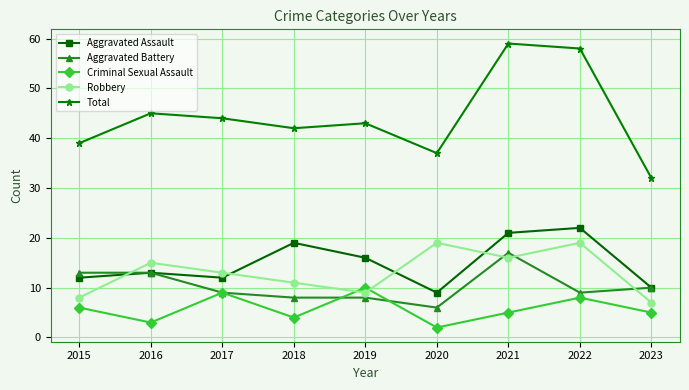

What is the total value across all series at 2021?

118